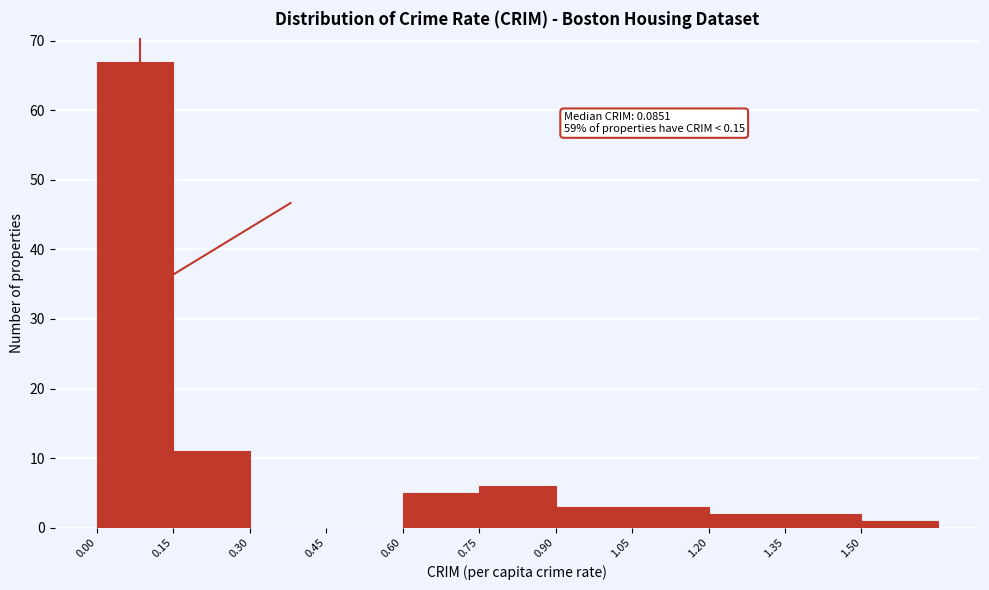

Which range on the x-axis has the tallest bar?

0.00 to 0.15